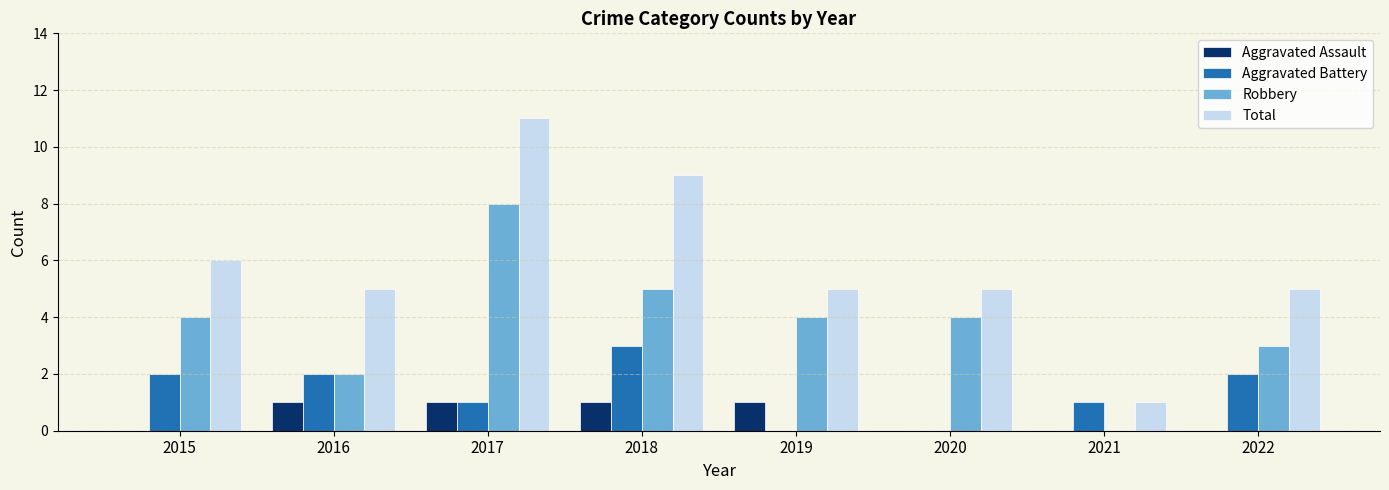

Is it true that Total equals 11 at 2017?

True